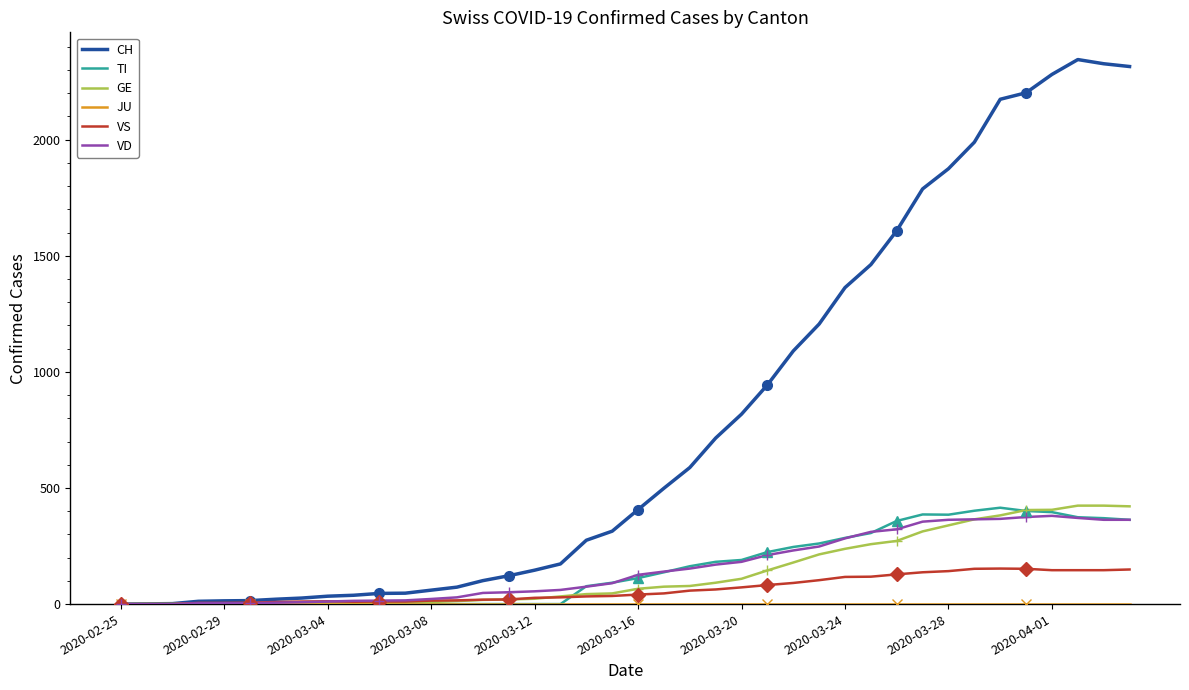

True or false: JU and CH cross at least once.

False